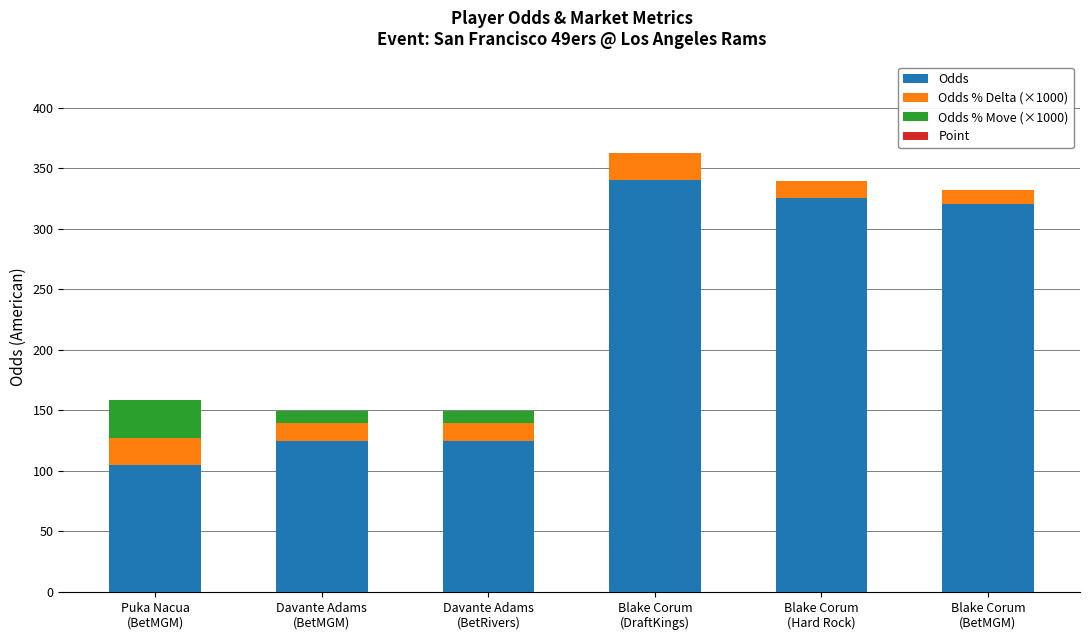

What is the highest value of the Odds series?

340.0